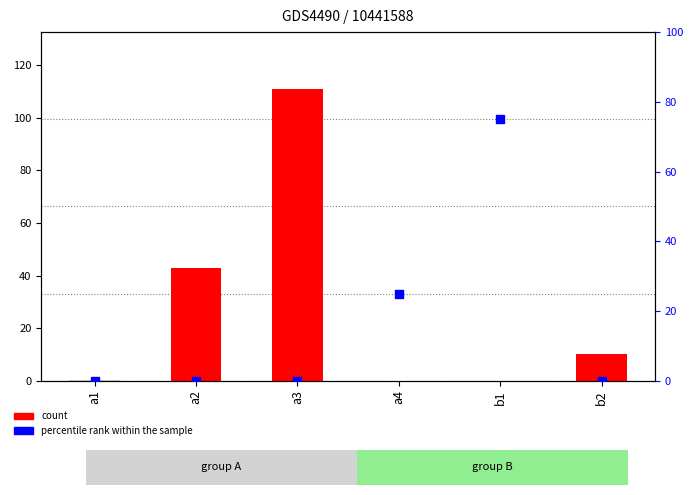

At which category is the sum across all series the highest?

a3